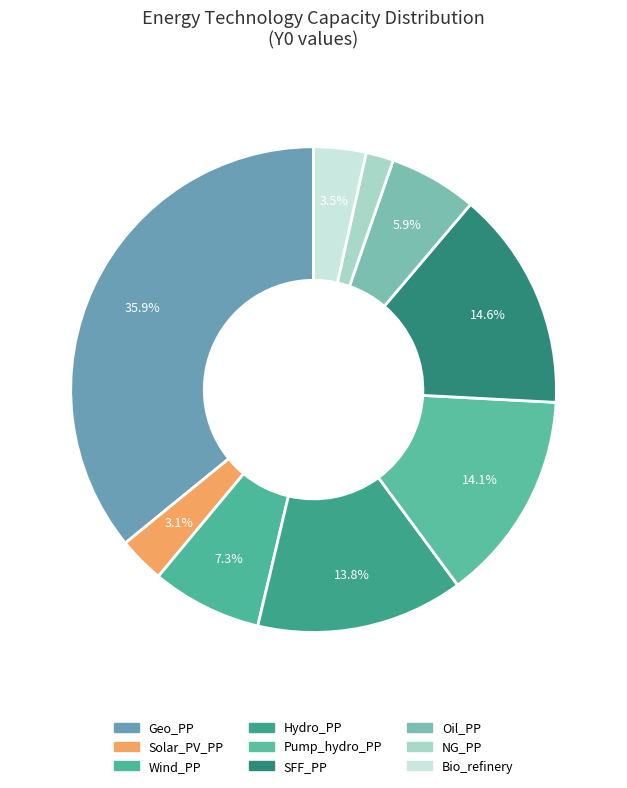

To the nearest percent, what is the combined percentage of Wind_PP and Bio_refinery?

11%